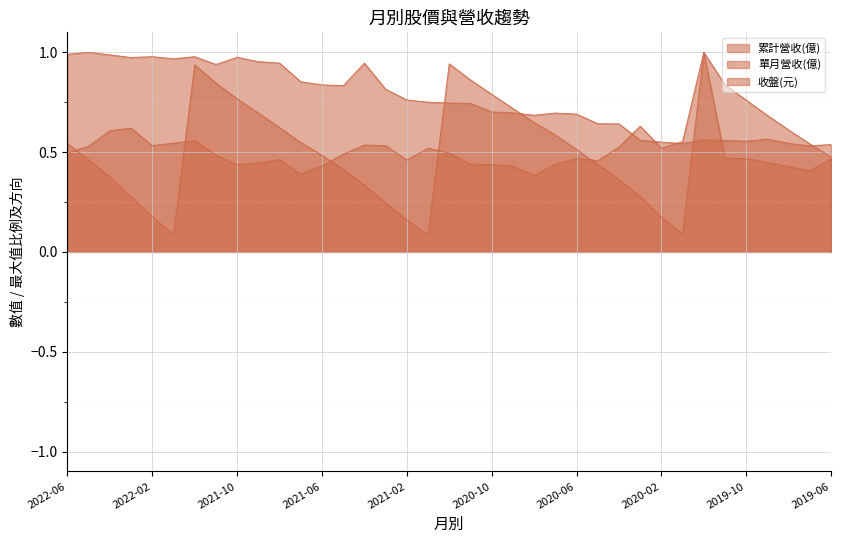

The value of 收盤(元) at 2022-03 is 1.0. True or false?

True